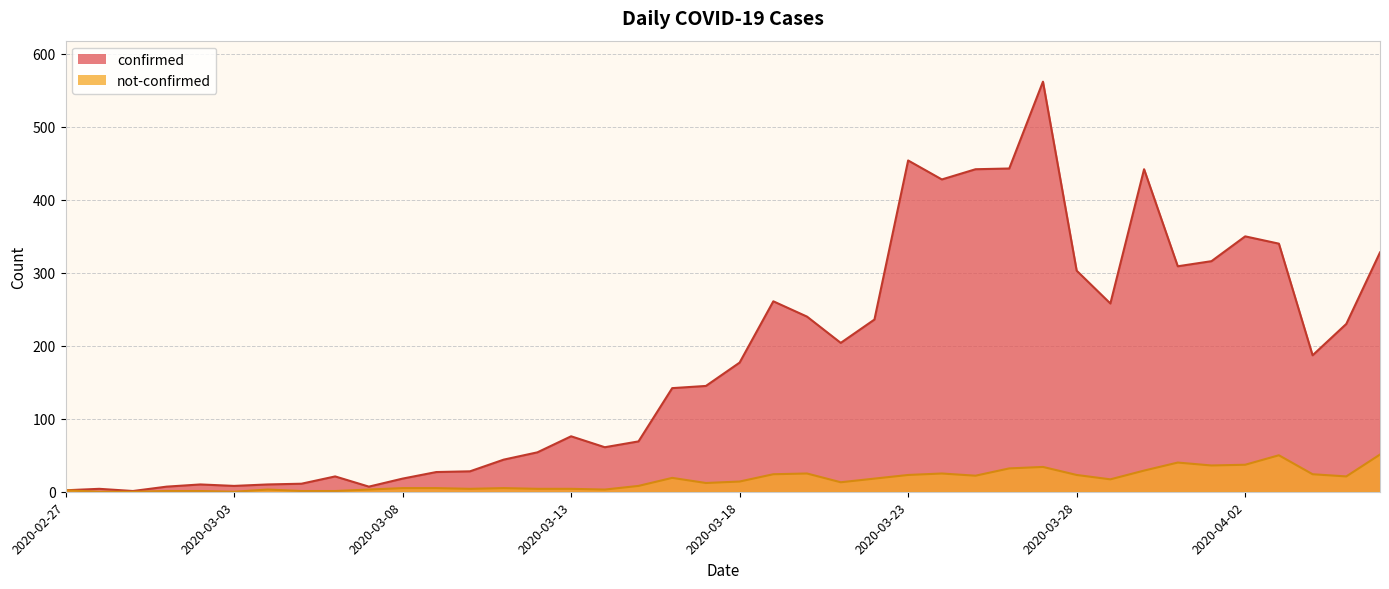

List the series in order of their peak value, highest first.

confirmed, not-confirmed